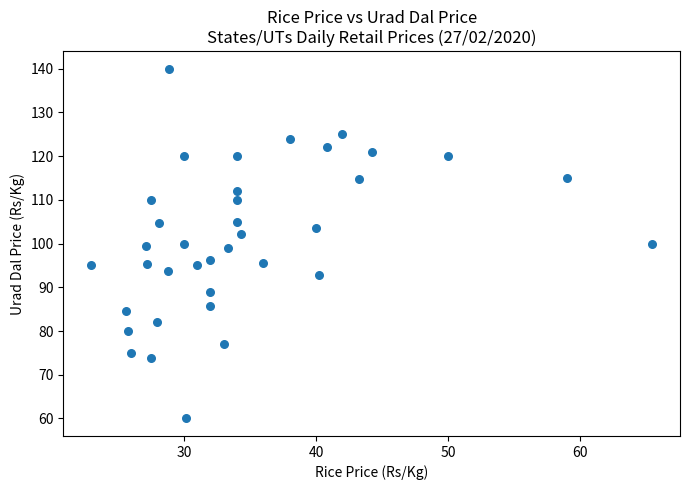

What is the range of X values (max minus min)?

42.4